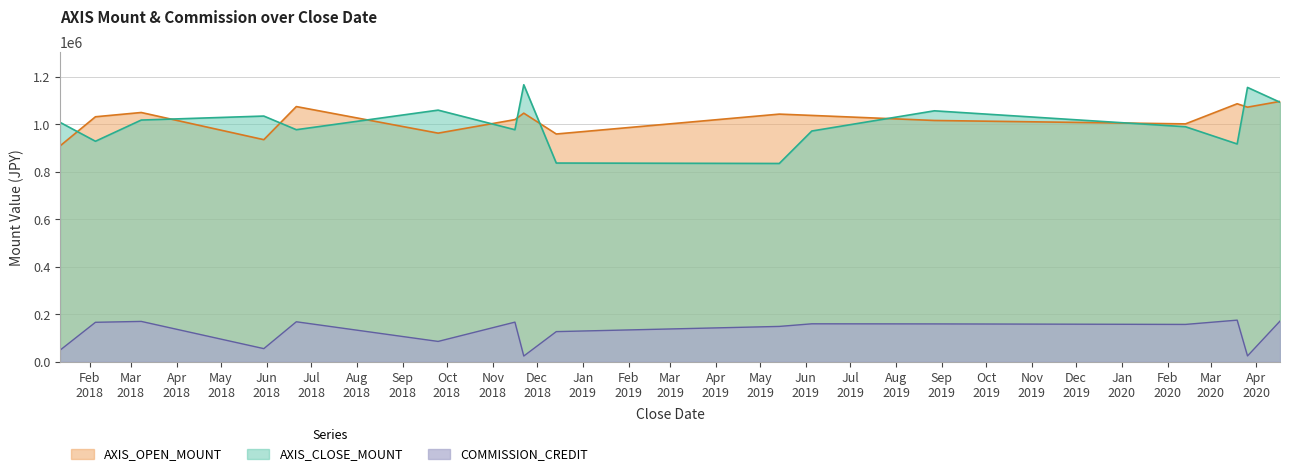

Which series changed the most between 2018-11-22 and 2019-05-14?

AXIS_CLOSE_MOUNT